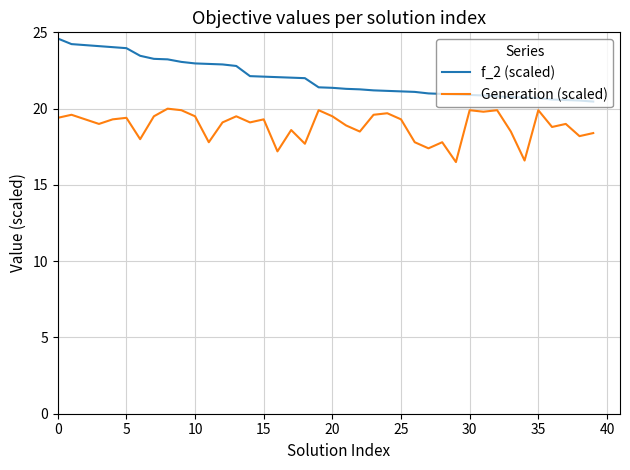

What is the minimum value shown in the chart?

16.5